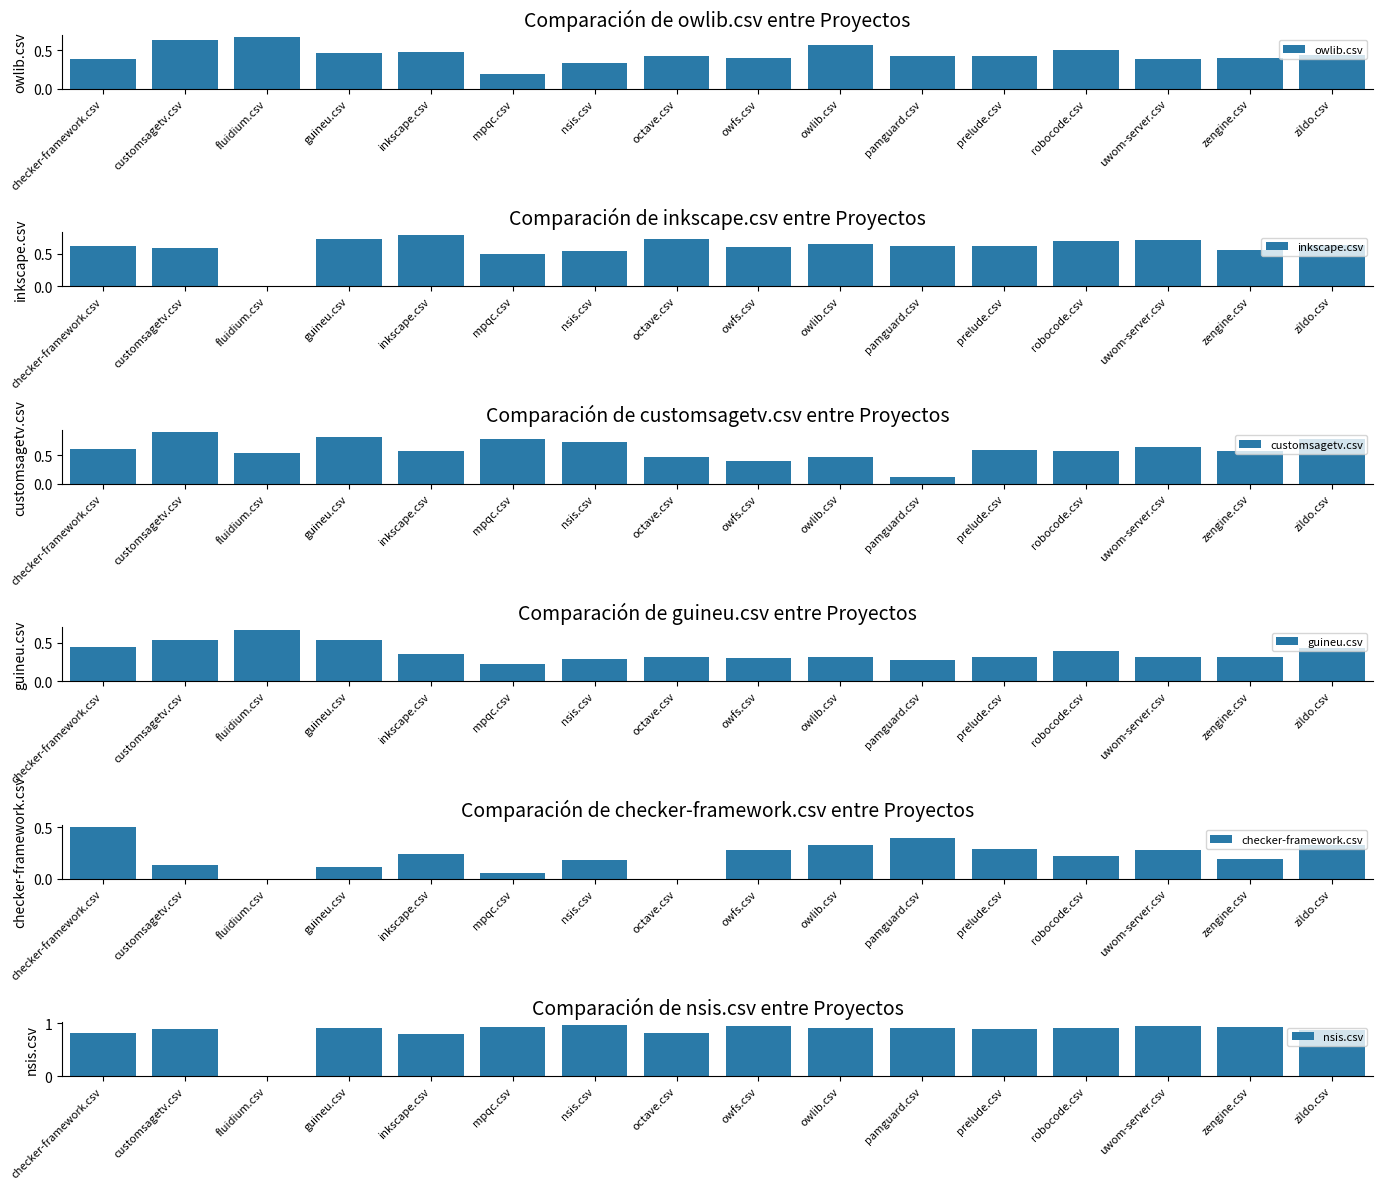

What position from the left is mpqc.csv?

6